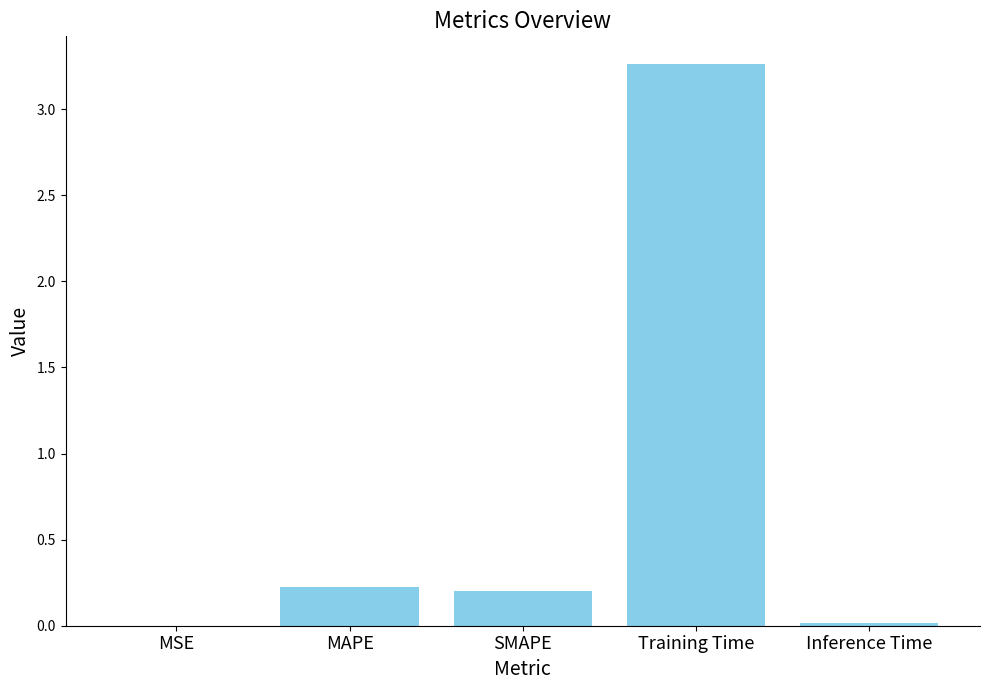

The value at Training Time is 1.6. True or false?

False